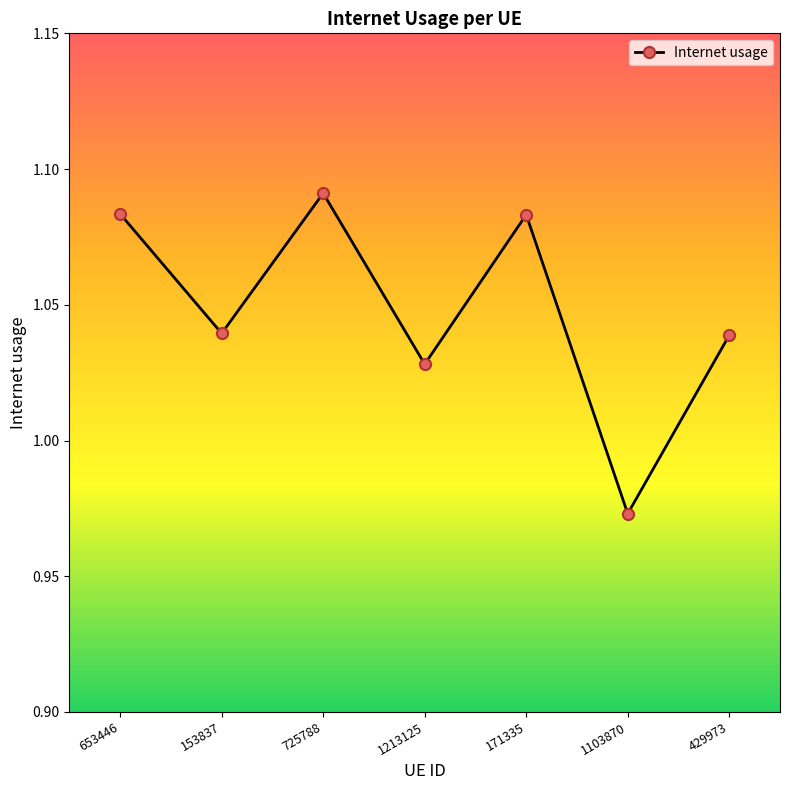

What is the label of the 5th point from the right?

725788